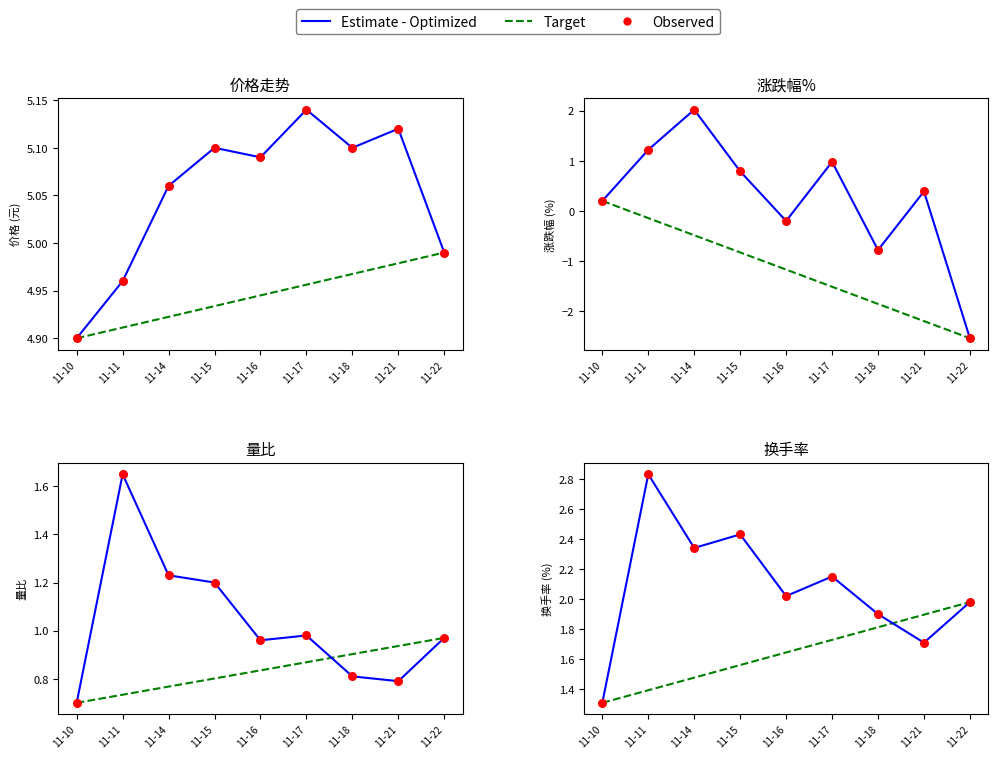

Is the value of Observed at 11-22 greater than the value of Target at 11-16?

Yes